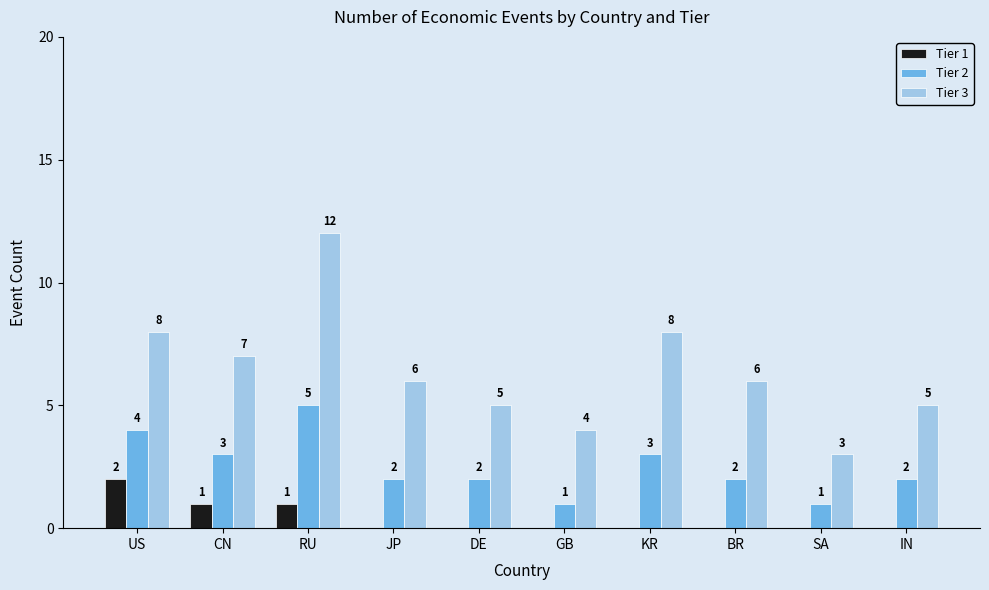

Which series changed the most between GB and KR?

Tier 3